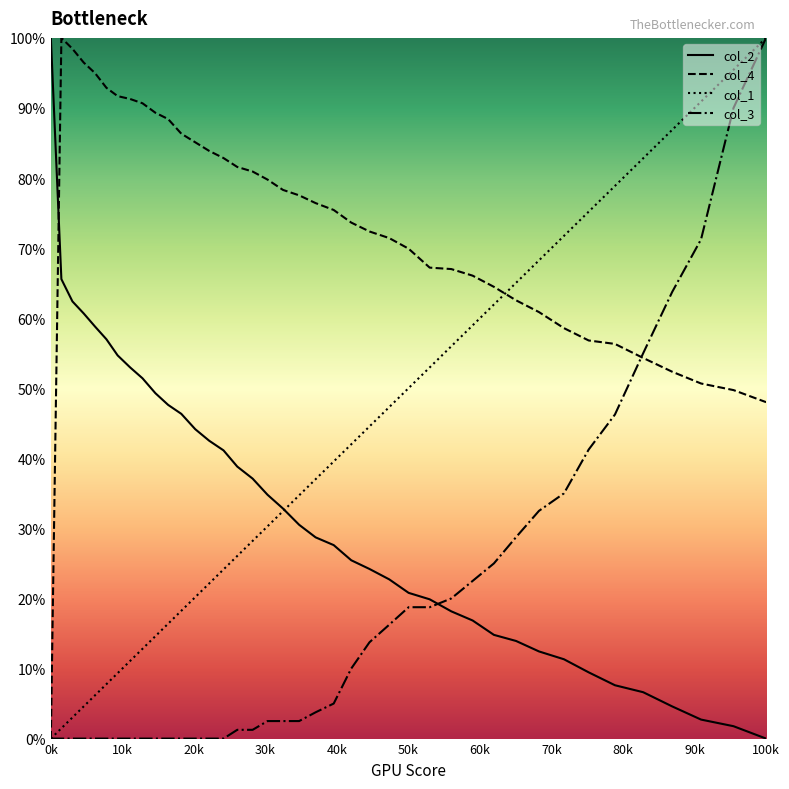

Which series has the largest total across all categories?

col_4